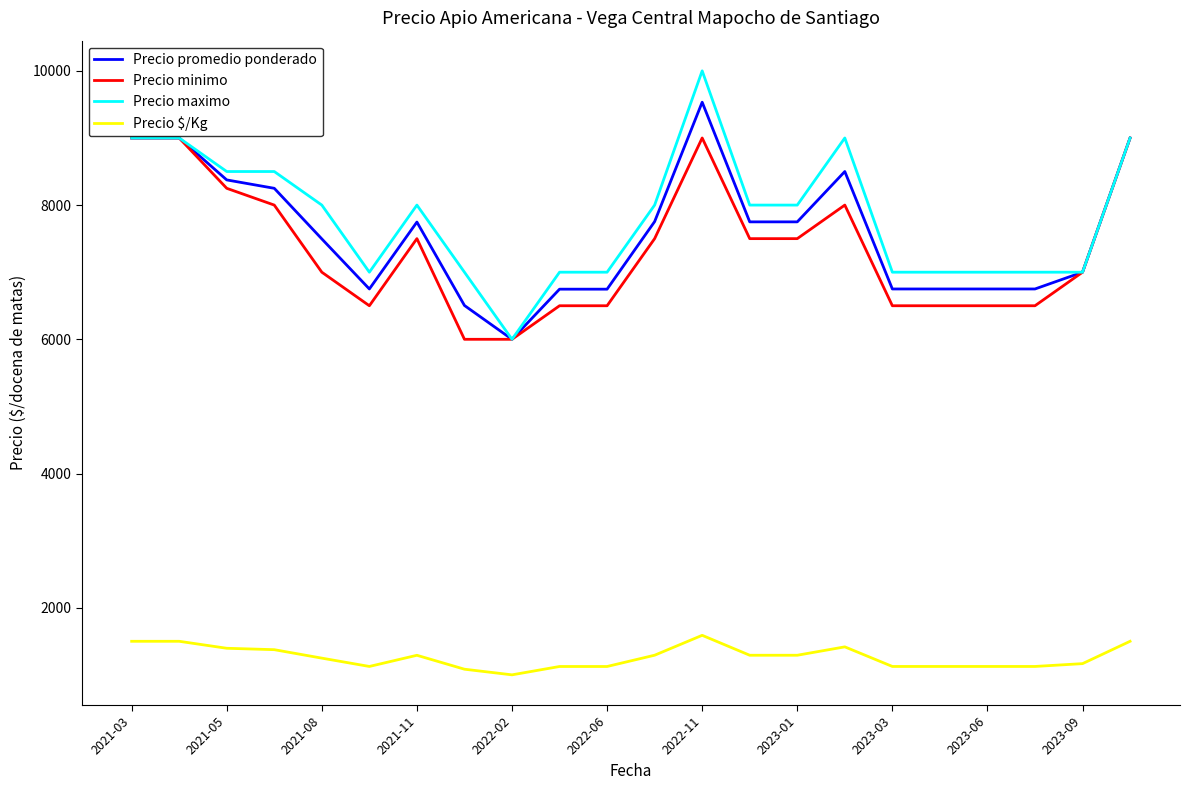

At how many categories does at least one series exceed 9046?

1